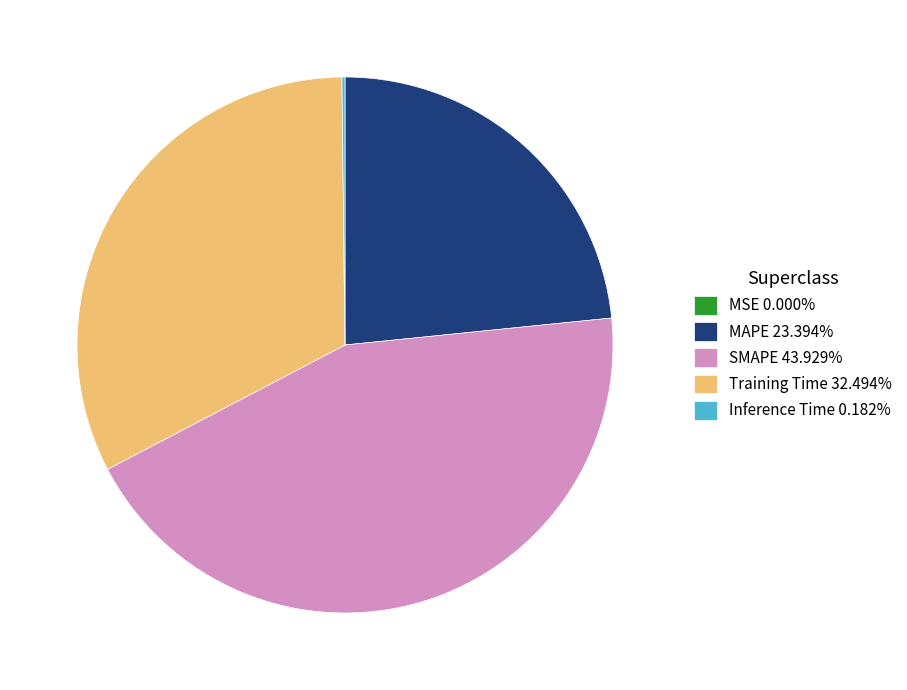

Does any single category account for the majority?

No